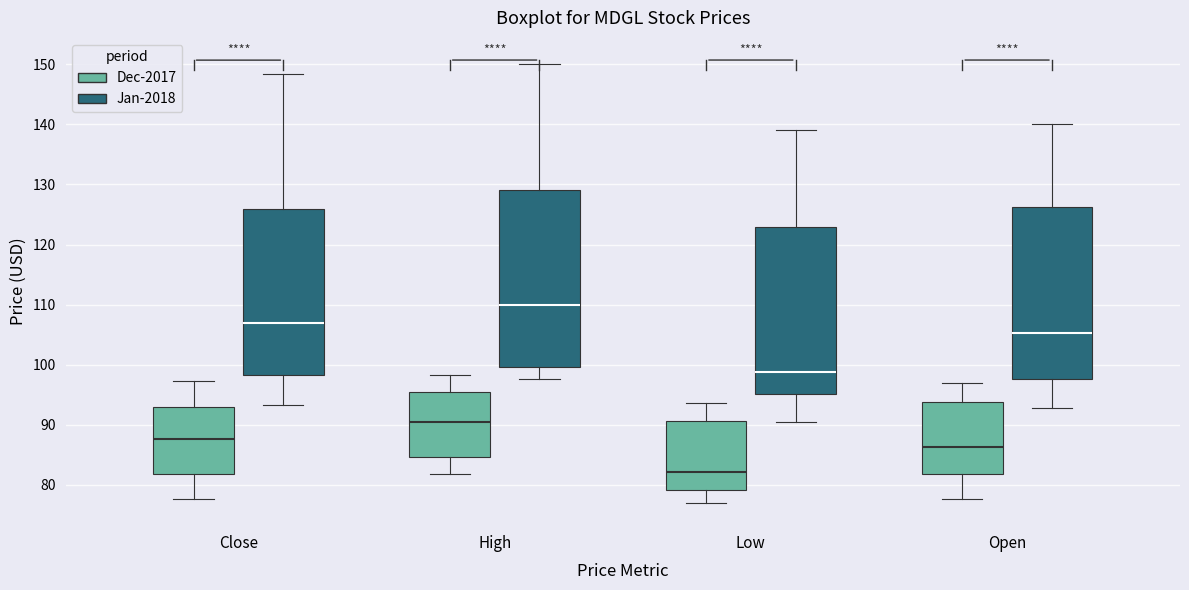

Where does the upper whisker of the box for Close (Dec-2017) end on the y-axis? The values are not printed on the chart, so give them approximately, as read against the axis.

97